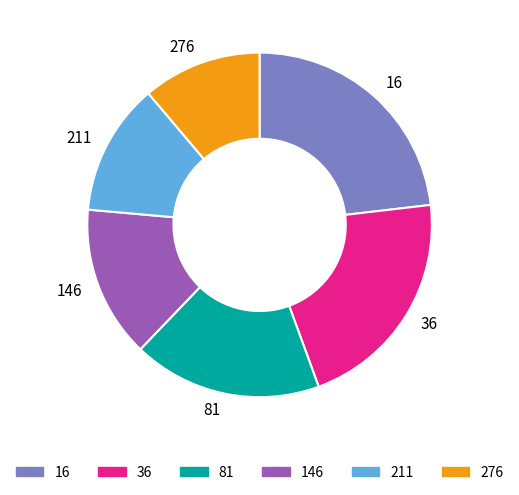

Rank the categories by value from lowest to highest.

276, 211, 146, 81, 36, 16